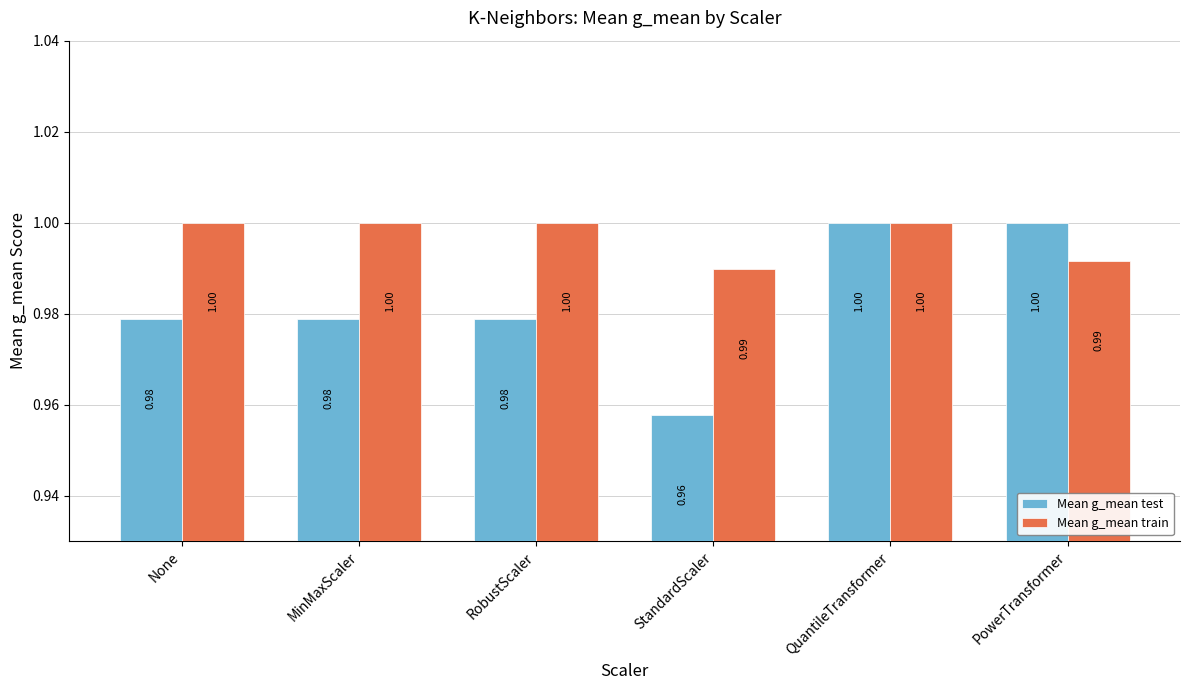

Which series has the widest spread of values?

Mean g_mean test